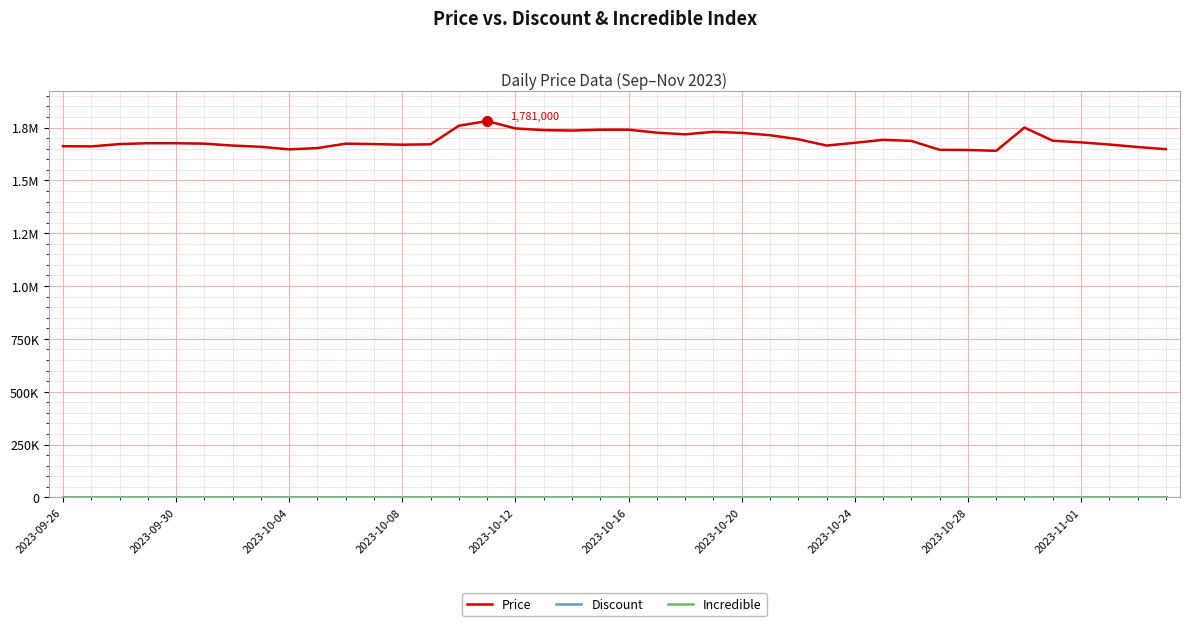

Is this an area chart (filled region under the line)?

No